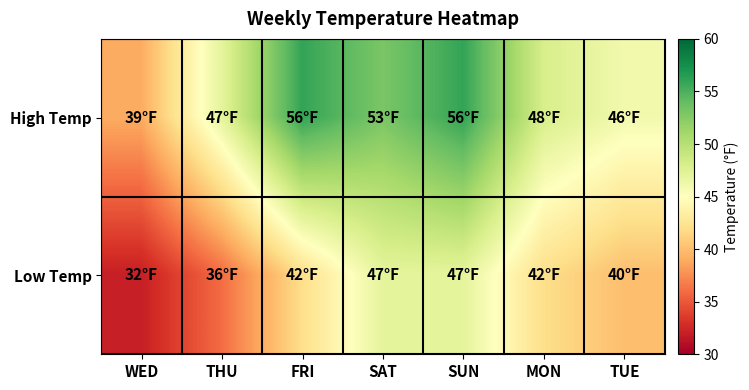

What is the total value across all series at SUN?

103